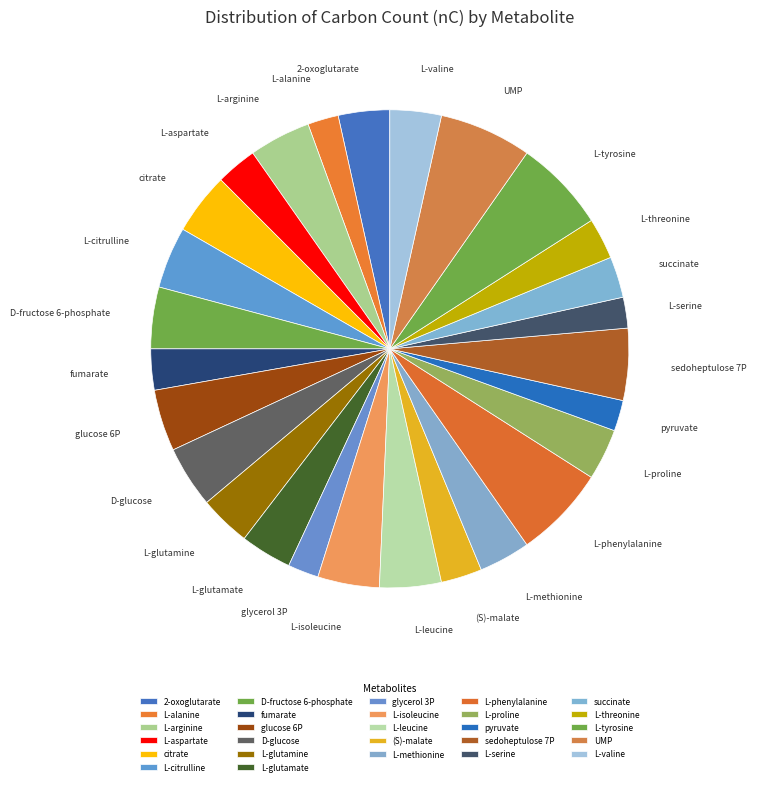

Combined, do sedoheptulose 7P and L-methionine account for over 50%?

No